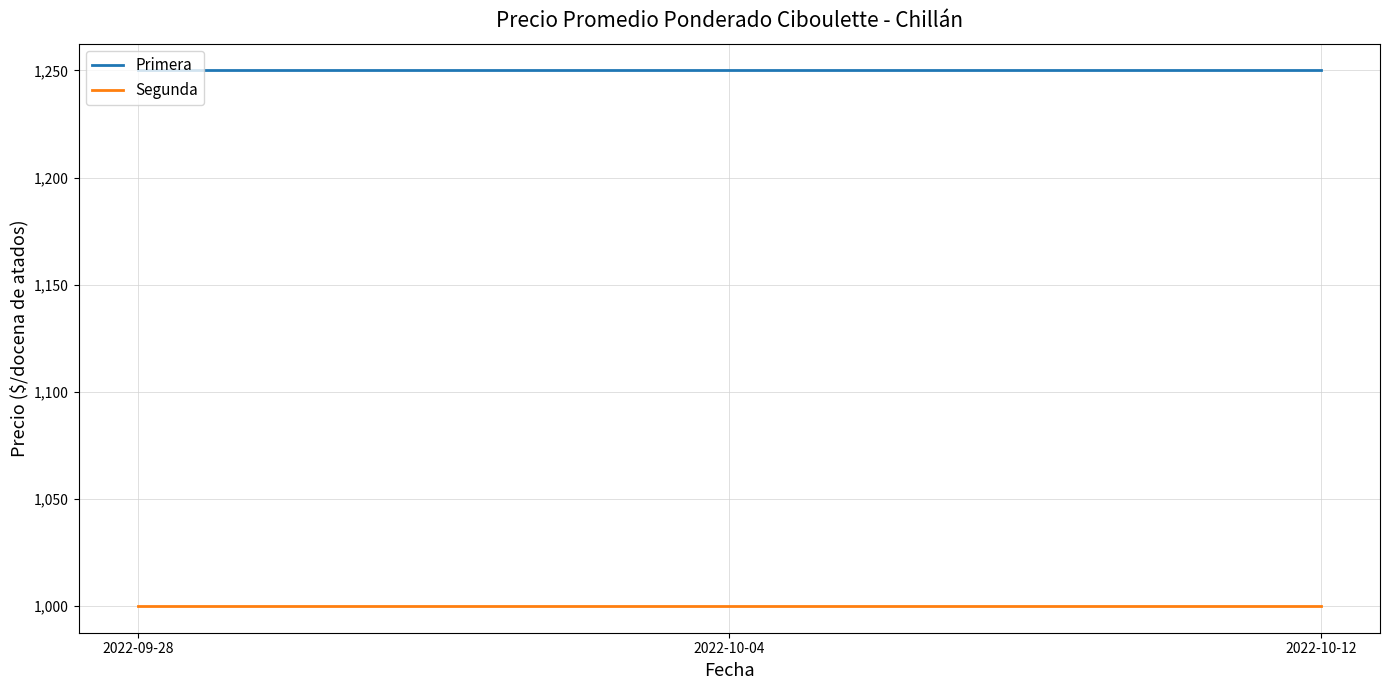

Does the chart display data point markers on the line(s)?

No